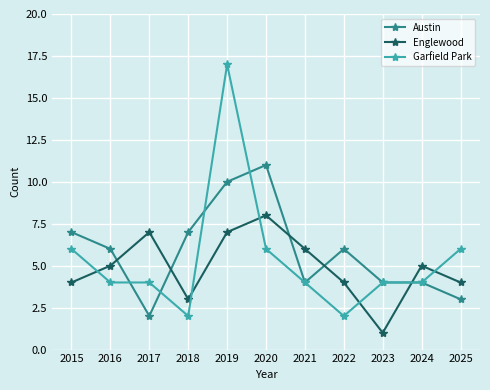

Where do Garfield Park and Englewood first cross each other?

2015 and 2016